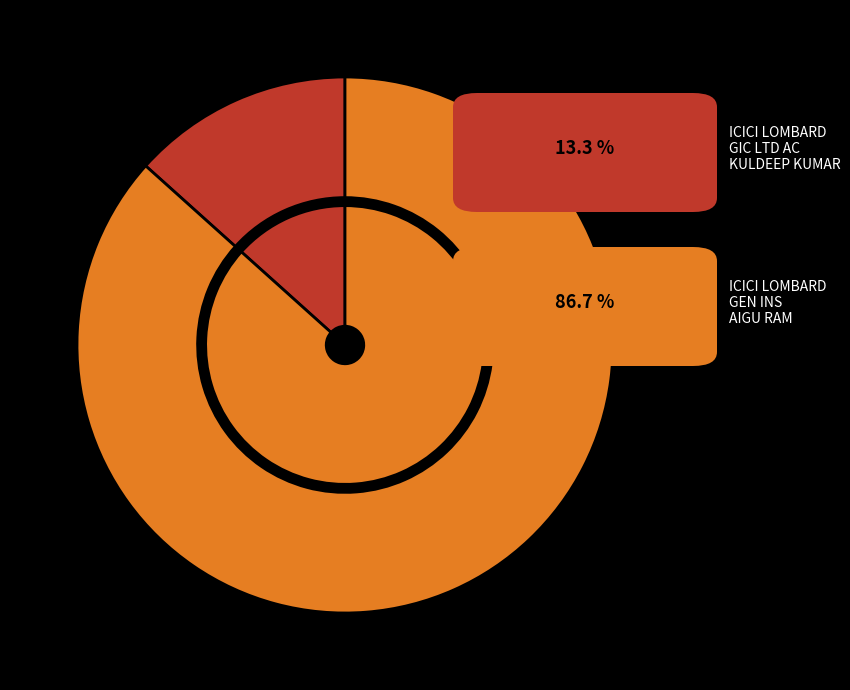

To the nearest percent, what percentage of the pie is ICICI LOMBARD GEN INS AIGU RAM?

87%